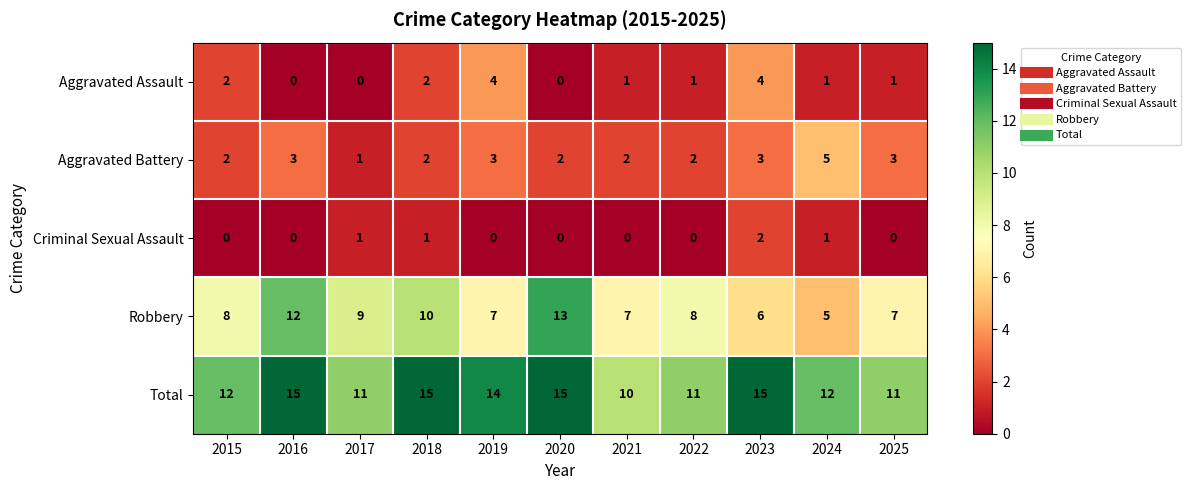

Count the number of data series in this chart.

5